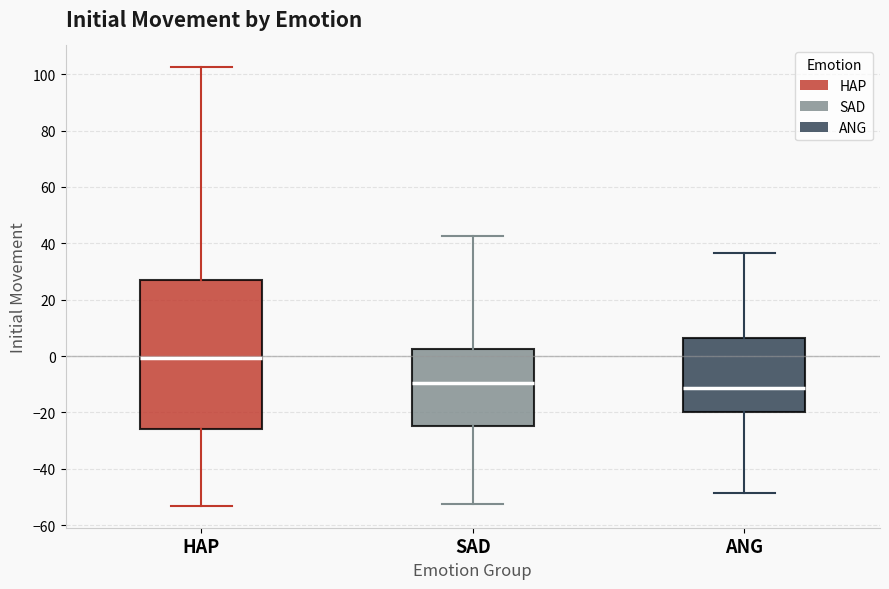

Where is the upper edge of the box for ANG on the y-axis? The values are not printed on the chart, so give them approximately, as read against the axis.

6